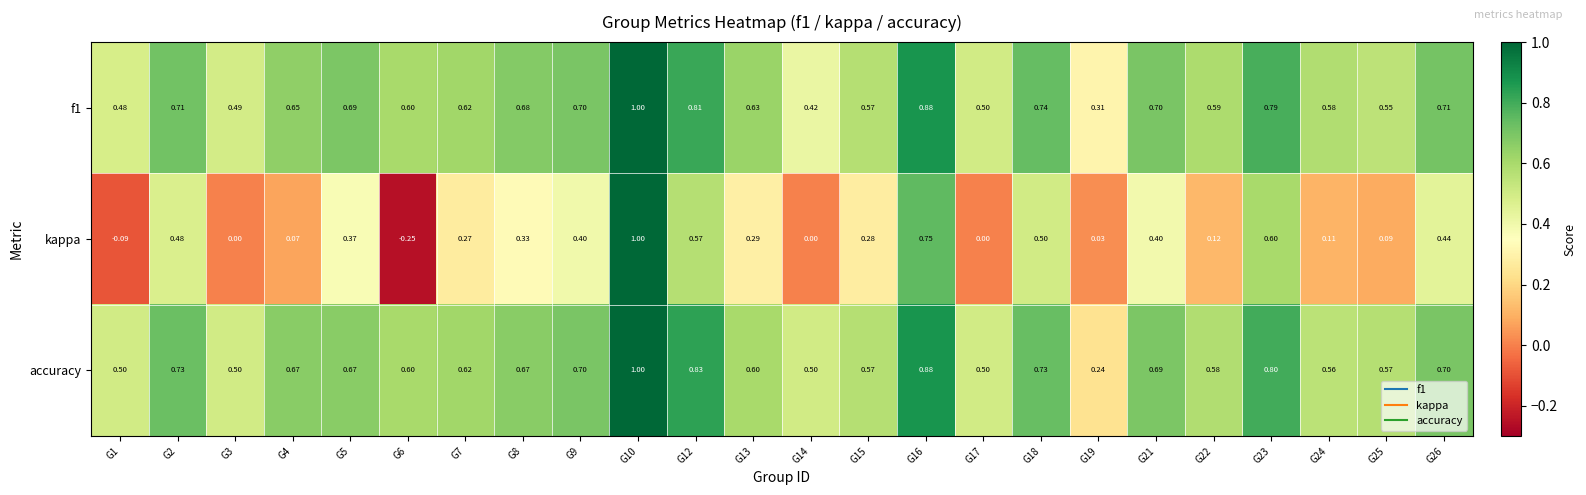

Which series changed the most between G6 and G19?

accuracy